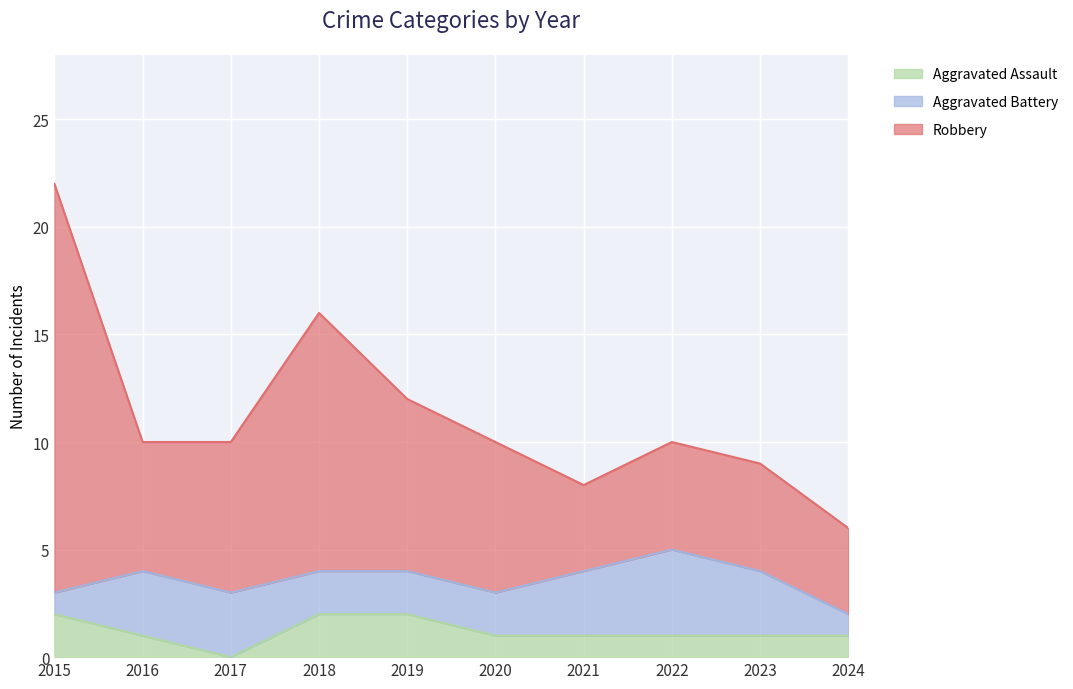

How many lines are shown in the chart?

3